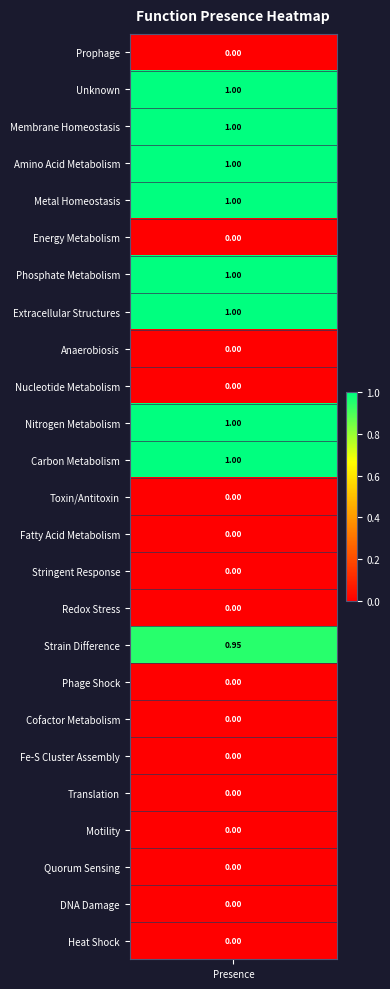

Is it true that the value at 1 is 1.0?

True